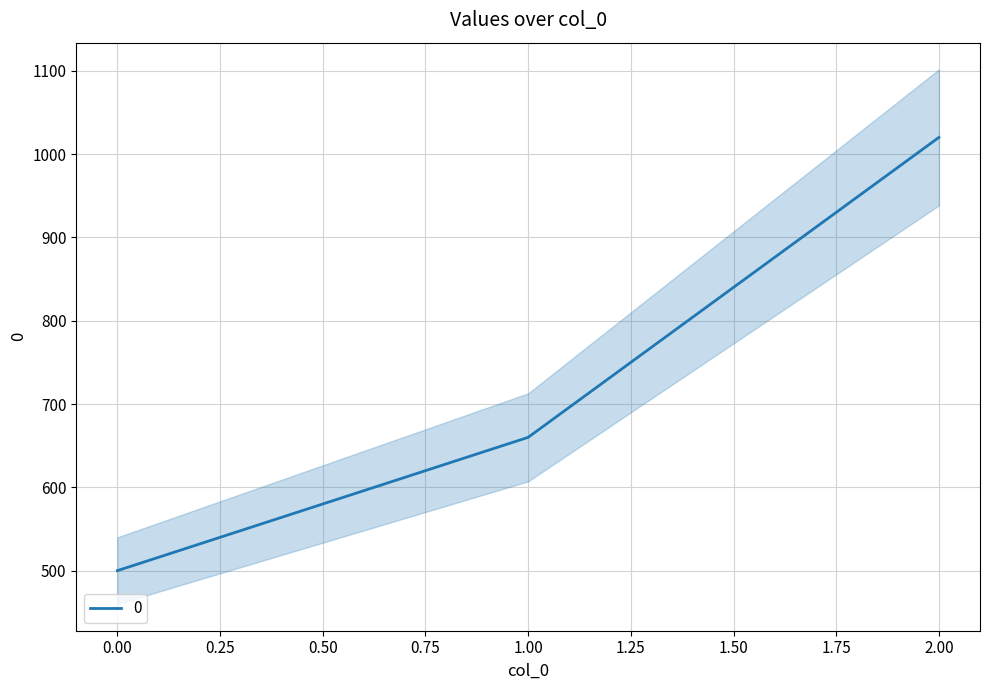

What is the minimum value shown in the chart?

500